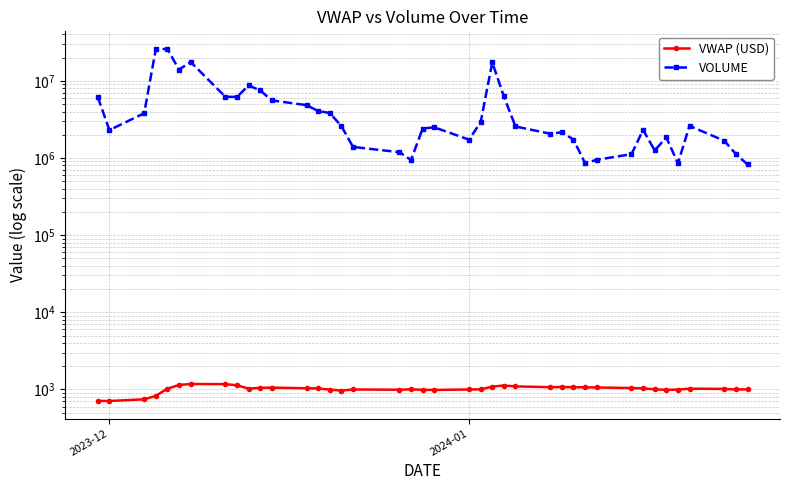

What are all the series names shown in the legend?

VWAP (USD), VOLUME